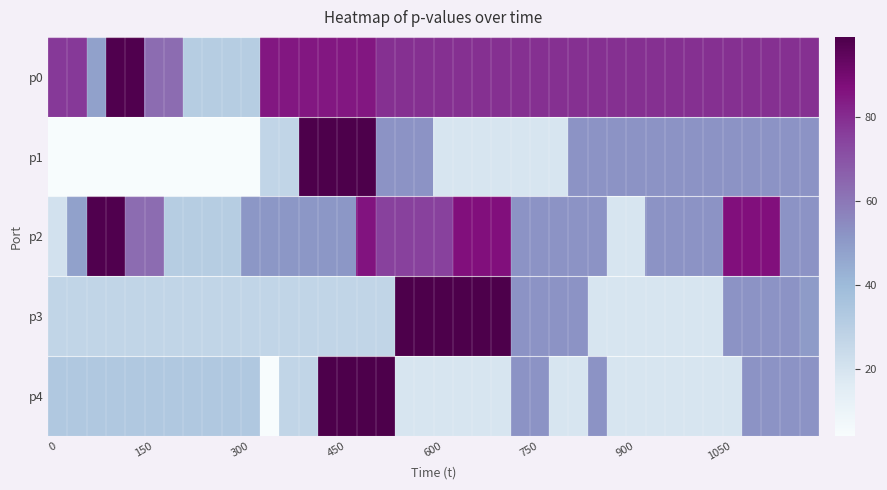

List the series in order of their peak value, highest first.

p1, p3, p4, p0, p2